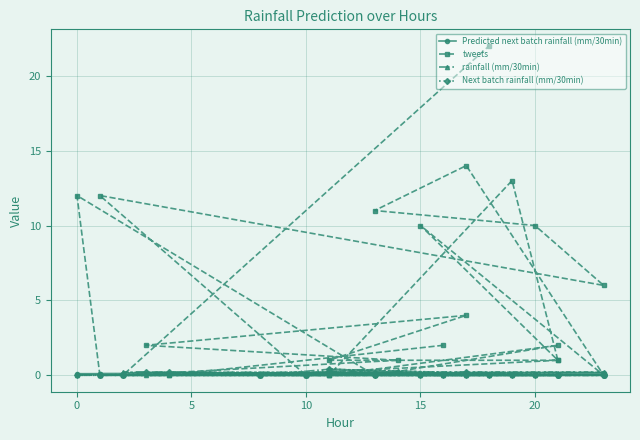

Count the number of data series in this chart.

4